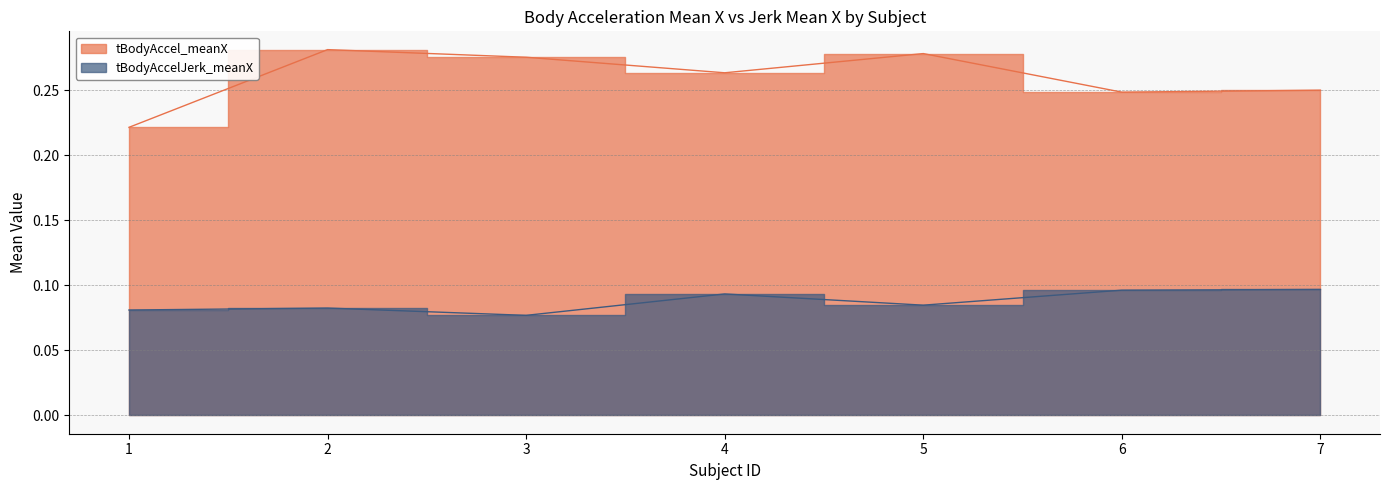

Does the chart have visible grid lines?

Yes